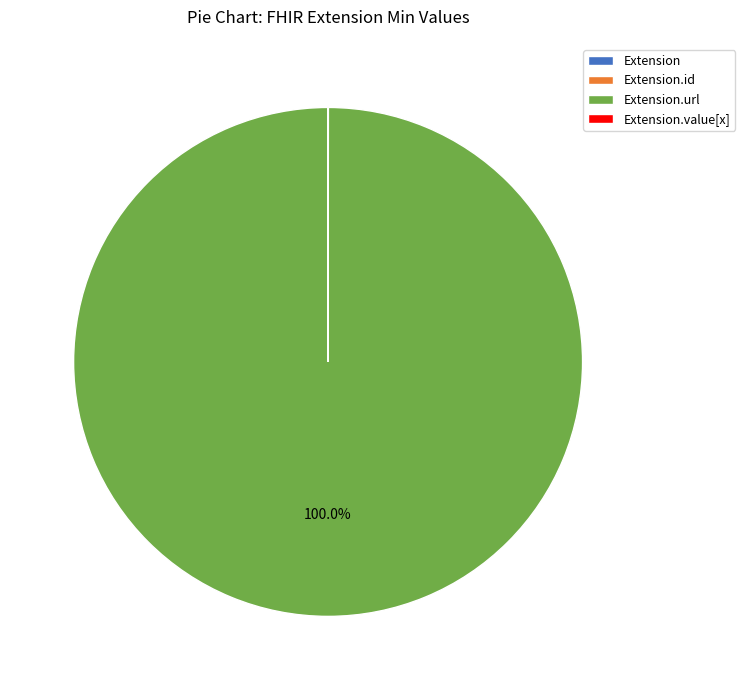

To the nearest percent, what percentage of the pie is Extension.url?

100%